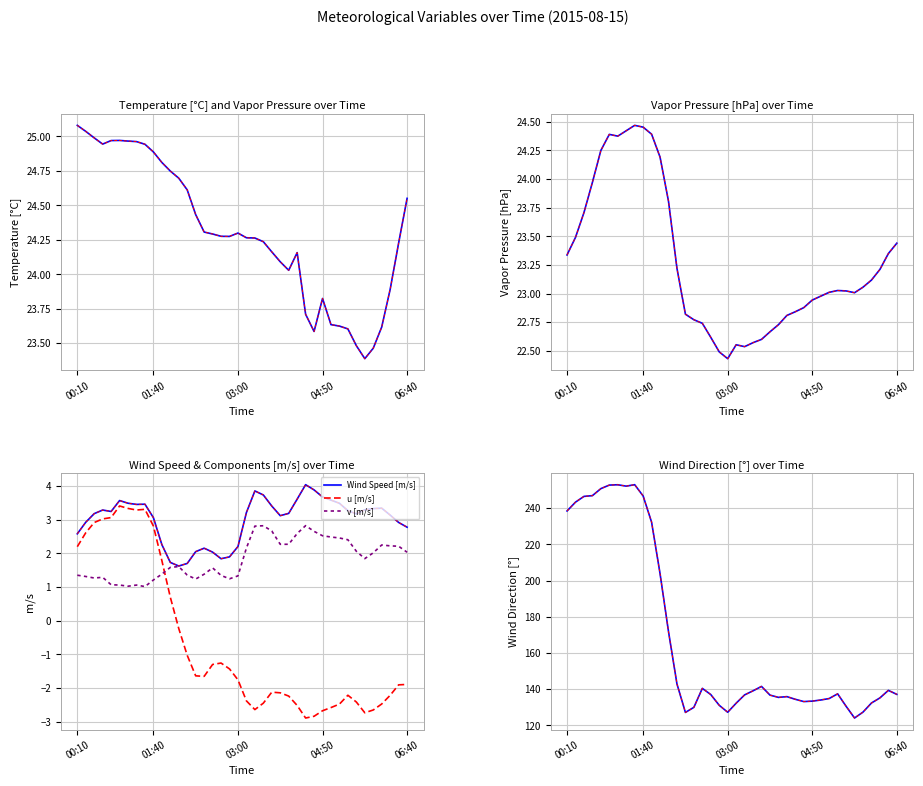

The Temperature [°C] series shows 6.6 at 03:10. True or false?

False